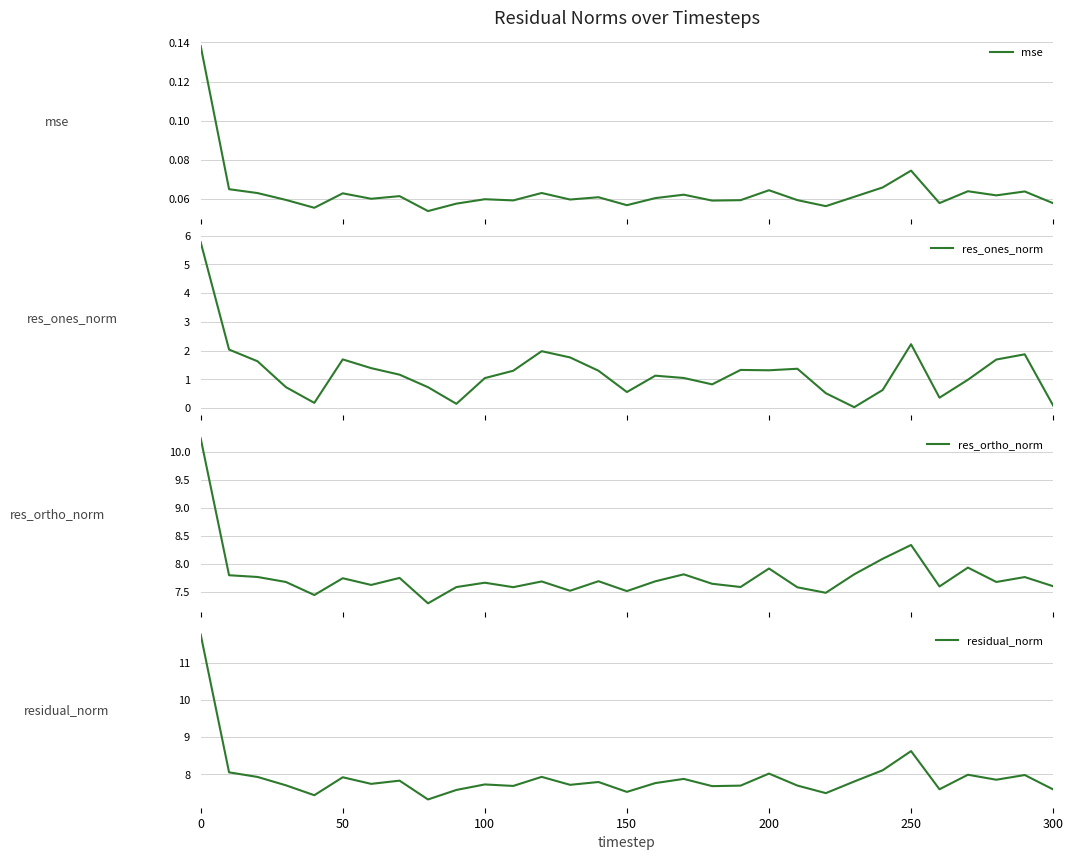

Rank the series by their maximum value, from highest to lowest.

residual_norm, res_ortho_norm, res_ones_norm, mse